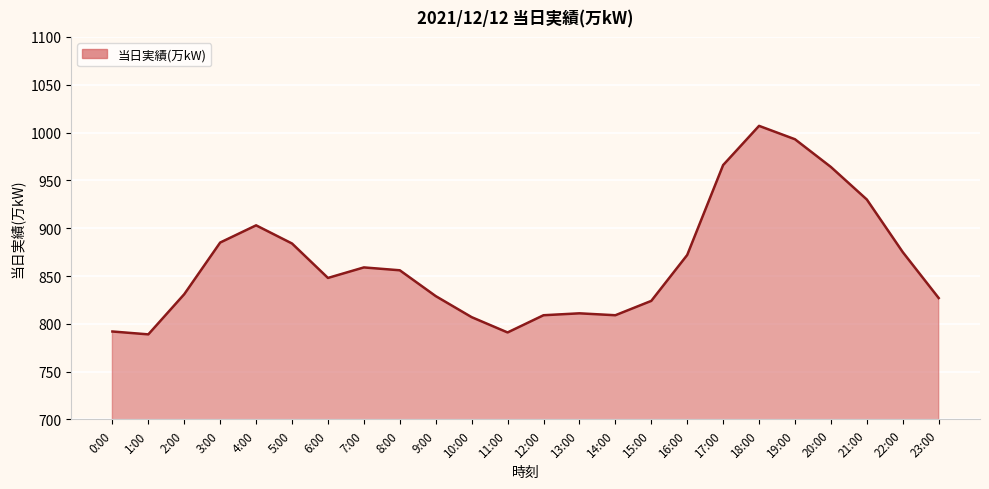

What is the greatest value displayed?

1007